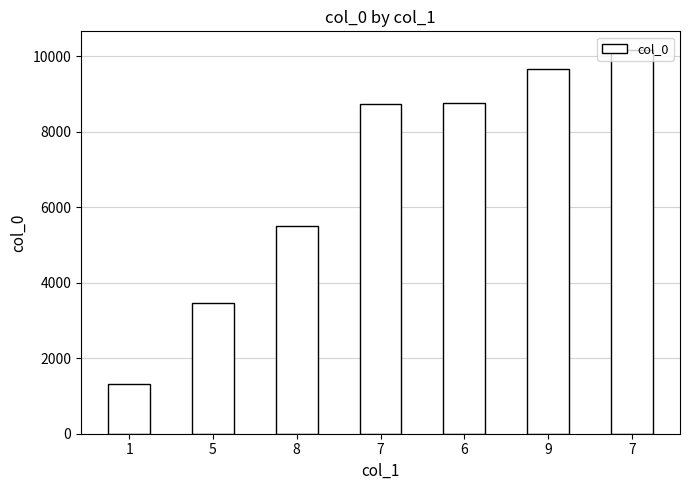

The value at 5 is 6215. True or false?

False